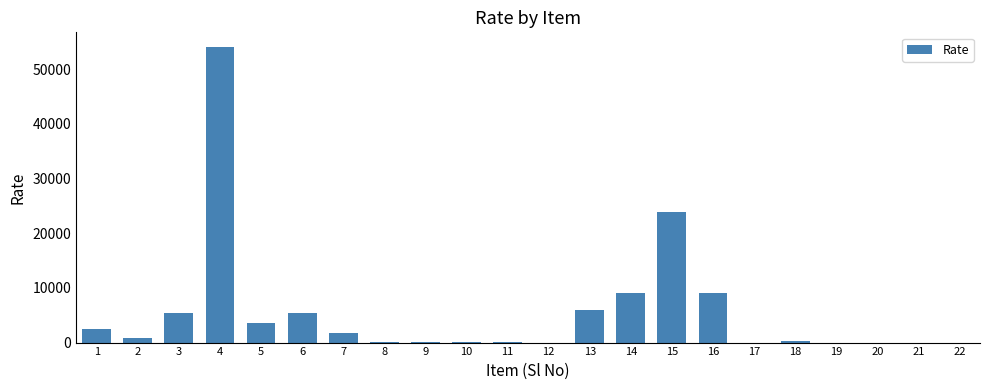

Is it true that the value at 4 is 87506.8?

False